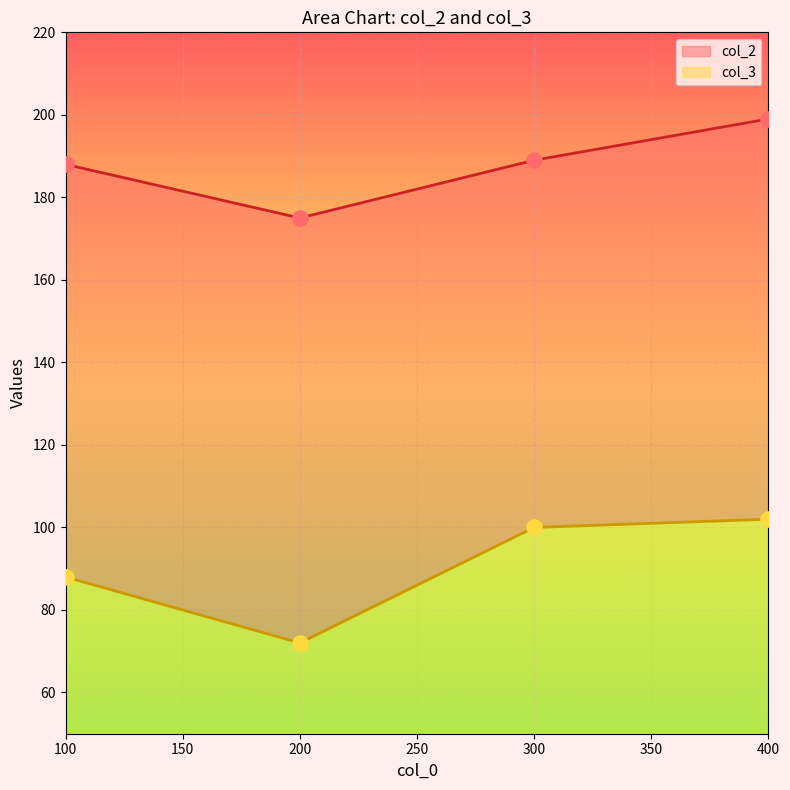

Which series has the widest spread of Y values?

col_3